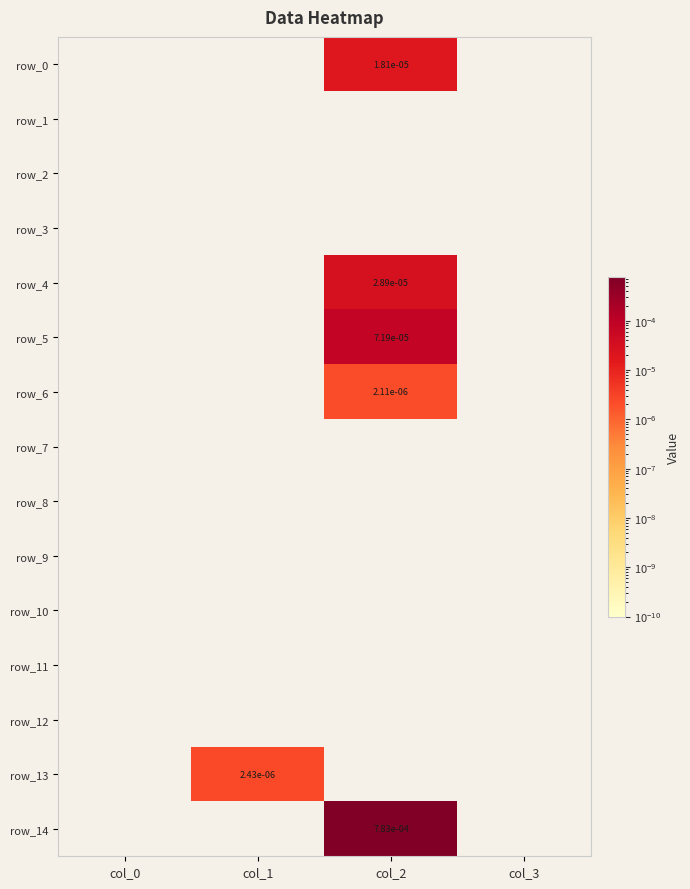

Which category has the lowest value in the row_9 series?

col_0